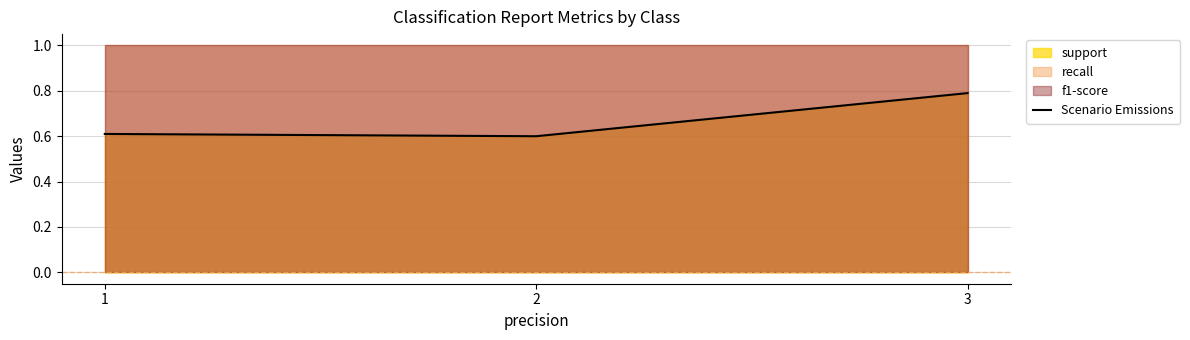

The chart shows a value of 0.4 at 3. True or false?

False